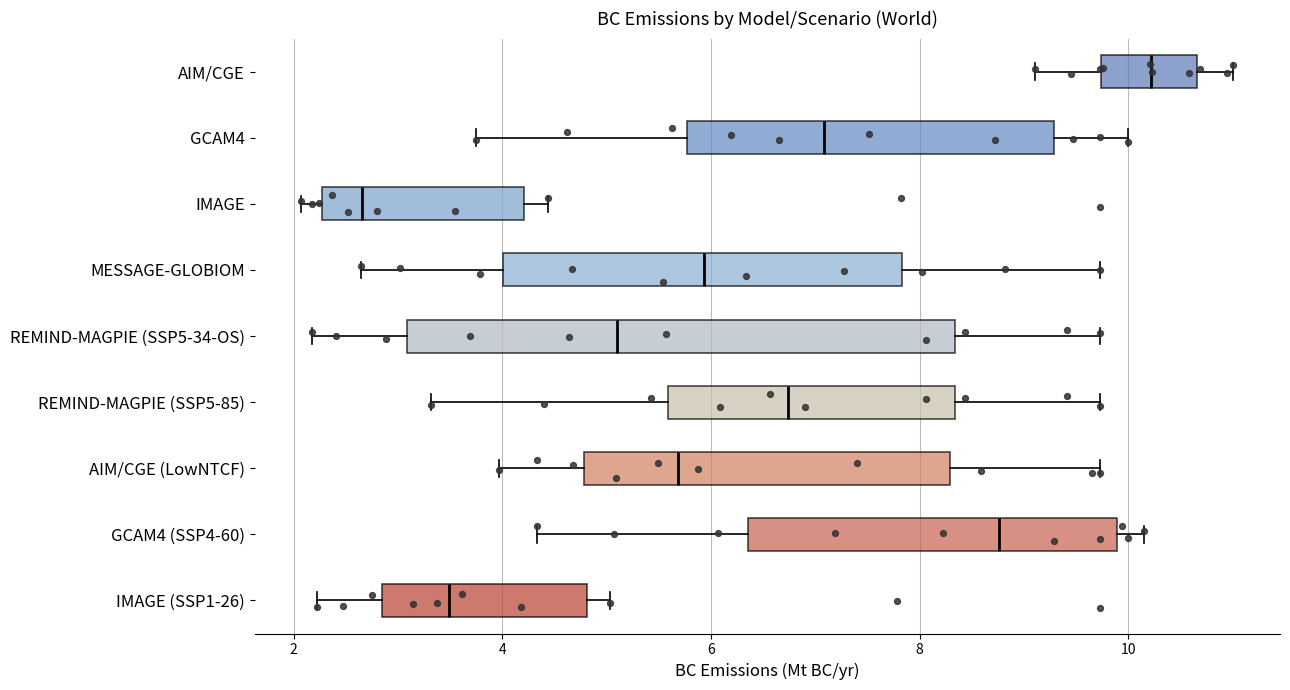

Reading bottom to top, transcribe this box plot: for each box, give where its median line is, the range the box spans, and where its two whiskers end, as read against the x-axis. The values are not printed on the chart, so give them approximately, as read against the axis.

IMAGE (SSP1-26): median 3.4, box 2.8 to 4.8, whiskers 2.2 to 5.0
GCAM4 (SSP4-60): median 8.8, box 6.4 to 9.8, whiskers 4.4 to 10.2
AIM/CGE (LowNTCF): median 5.6, box 4.8 to 8.2, whiskers 4.0 to 9.8
REMIND-MAGPIE (SSP5-85): median 6.8, box 5.6 to 8.4, whiskers 3.4 to 9.8
REMIND-MAGPIE (SSP5-34-OS): median 5.2, box 3.0 to 8.4, whiskers 2.2 to 9.8
MESSAGE-GLOBIOM: median 6.0, box 4.0 to 7.8, whiskers 2.6 to 9.8
IMAGE: median 2.6, box 2.2 to 4.2, whiskers 2.0 to 4.4
GCAM4: median 7.0, box 5.8 to 9.2, whiskers 3.8 to 10.0
AIM/CGE: median 10.2, box 9.8 to 10.6, whiskers 9.2 to 11.0